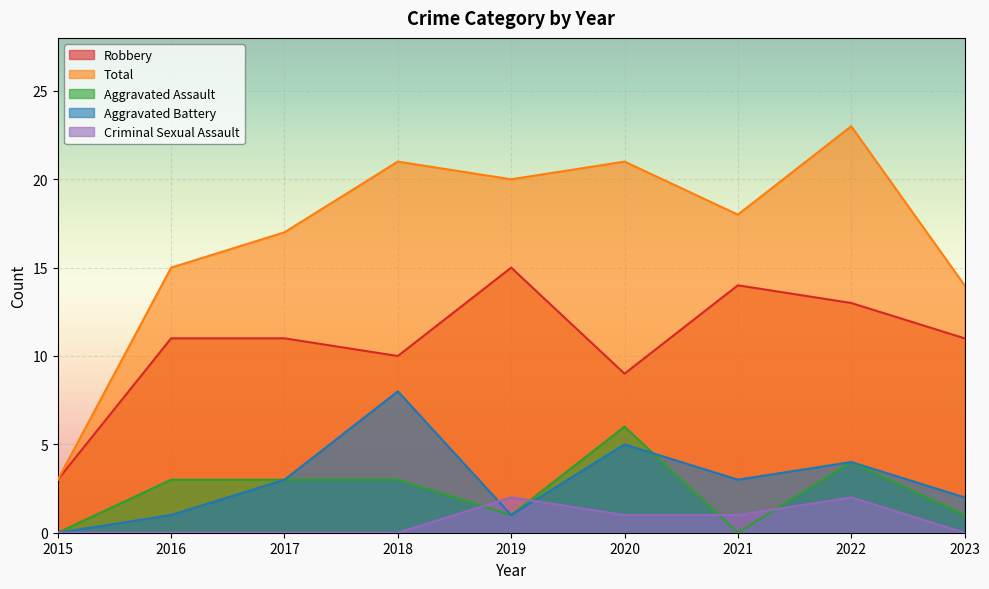

True or false: Total and Criminal Sexual Assault intersect in this chart.

False